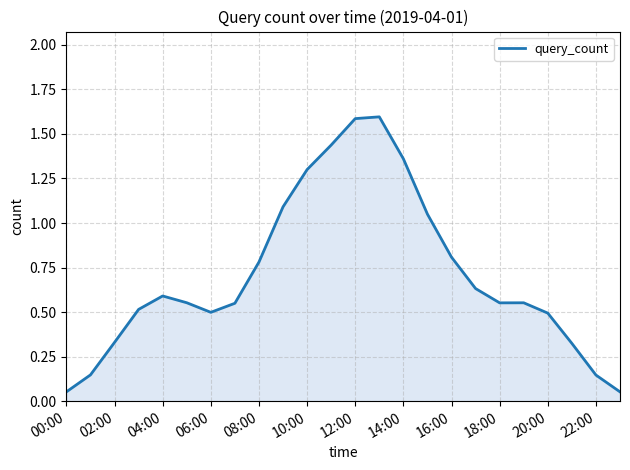

What is the difference between the maximum and minimum values?

1.5